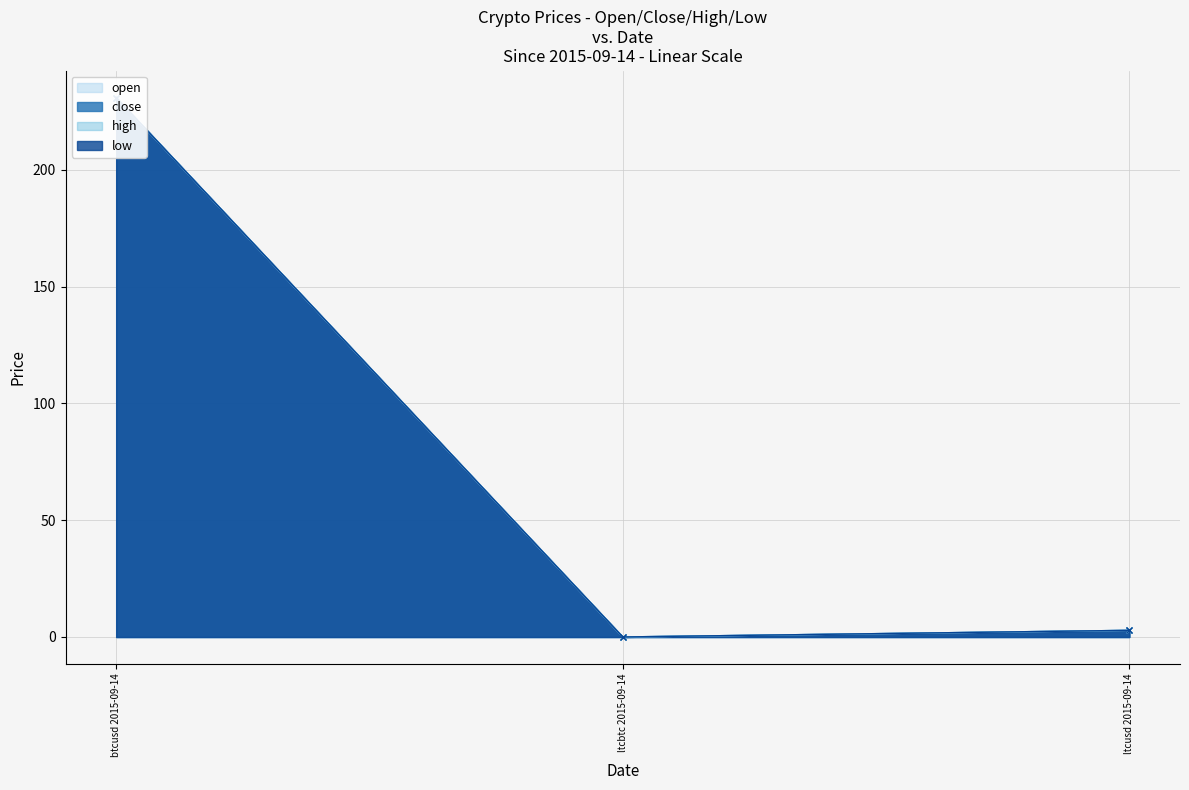

What is the average value of the close series?

77.9